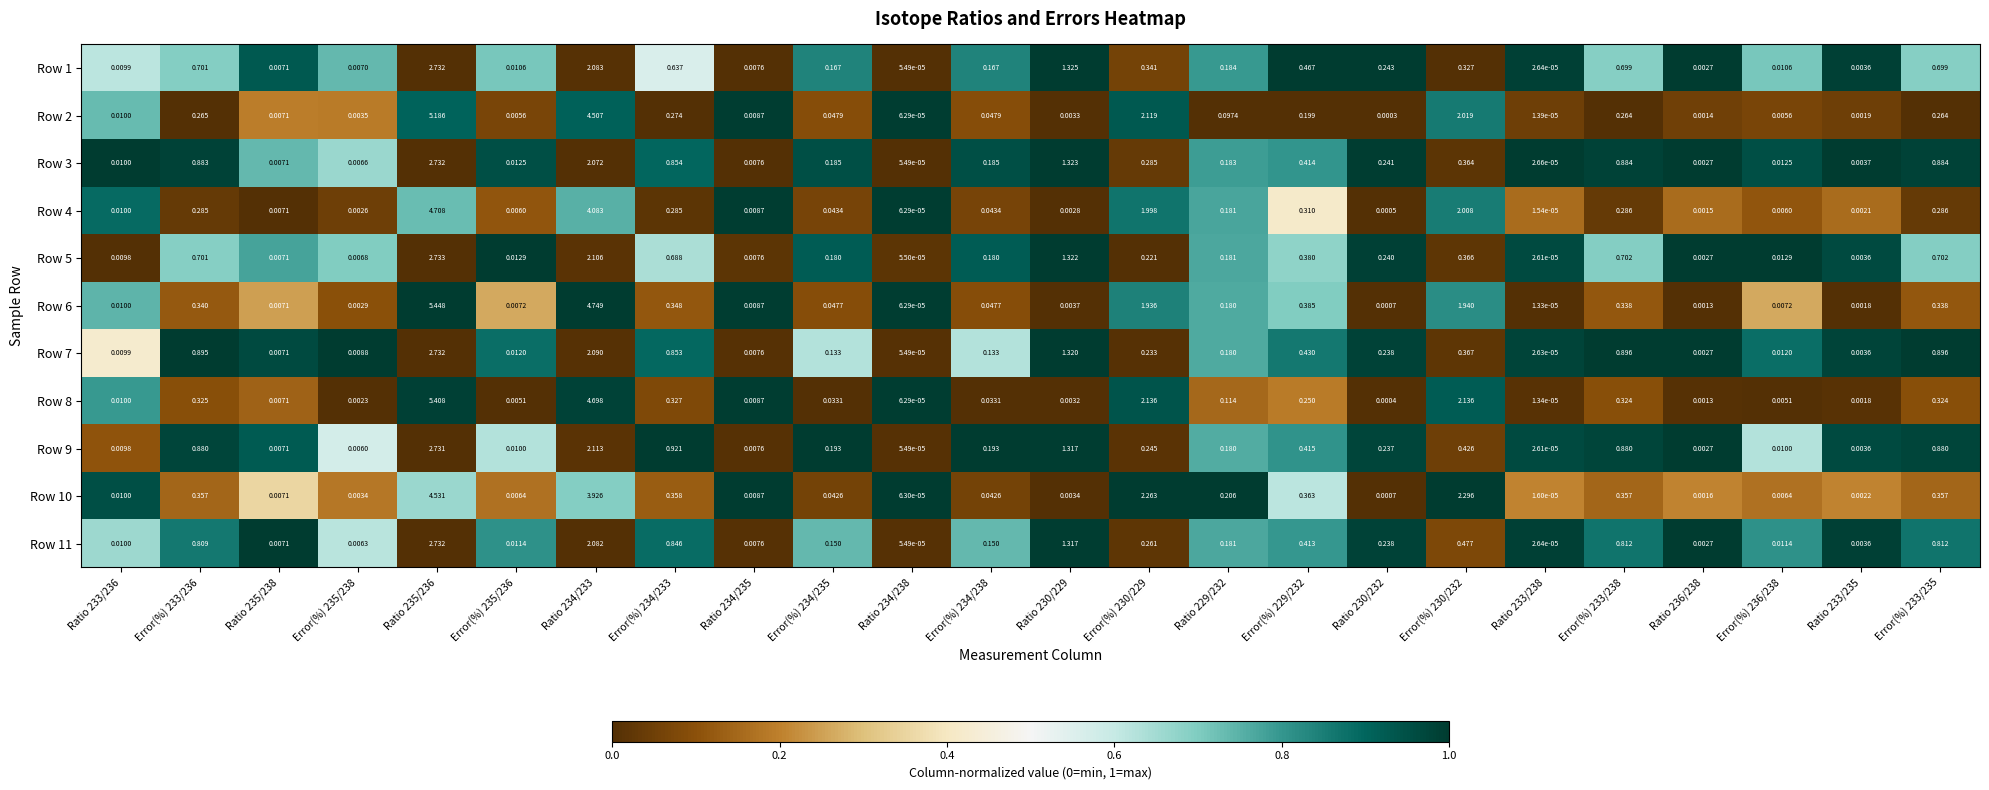

At which category is the sum across all series the highest?

Ratio 235/236